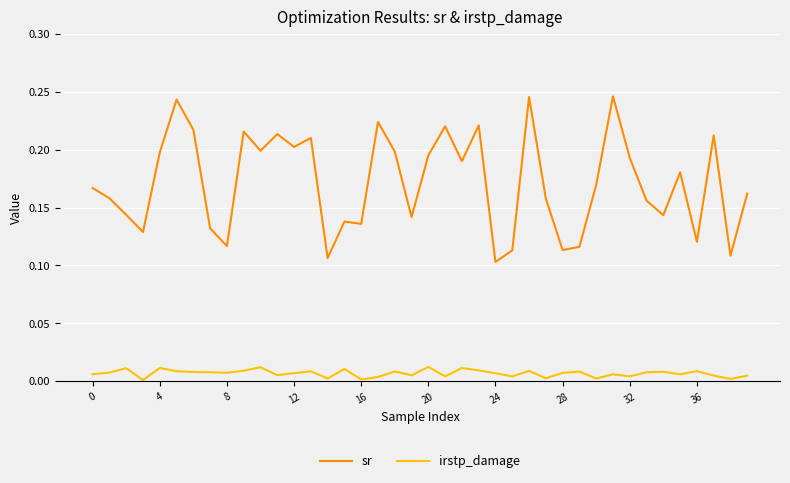

Which series has the largest total across all categories?

sr